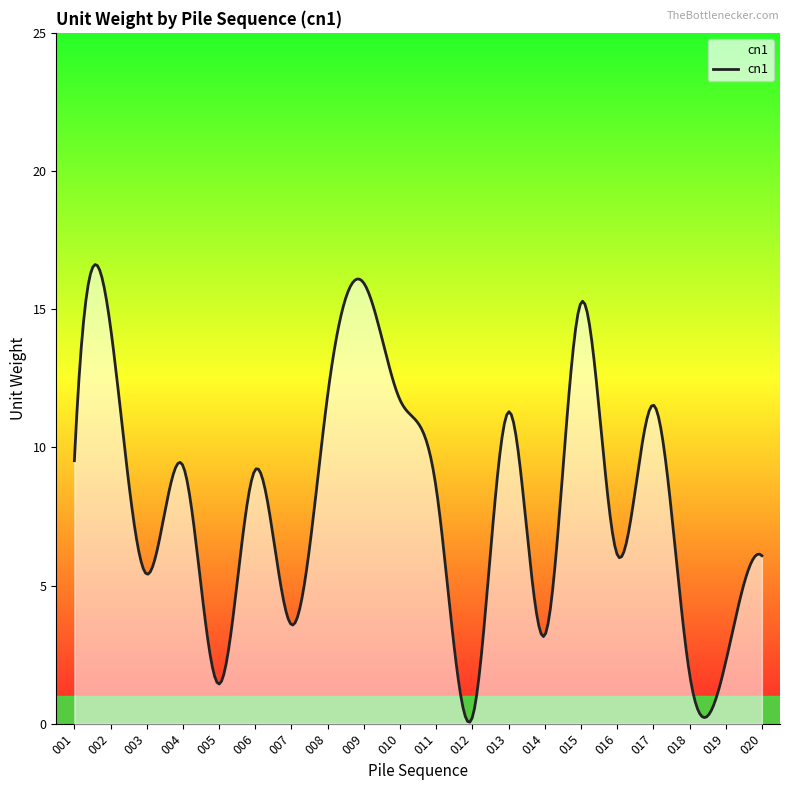

How many data points are less than 9?

10